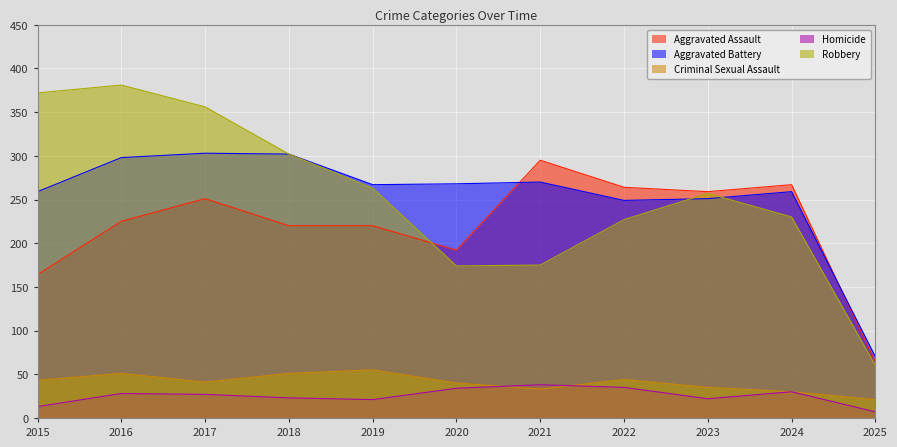

Does the chart display data point markers on the line(s)?

No